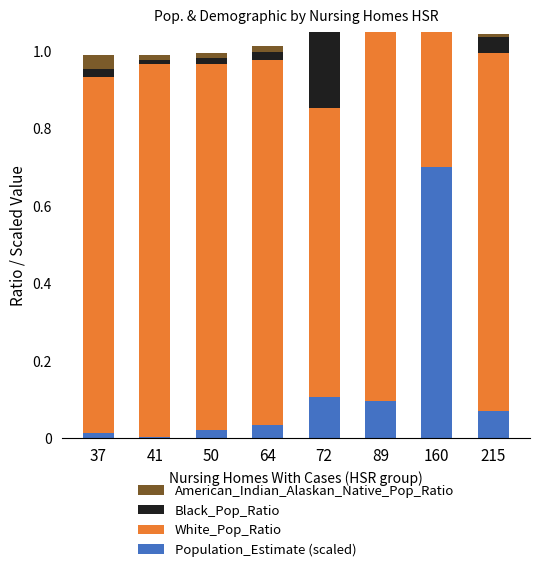

Where is Population_Estimate (scaled) nearest to the value 0?

41